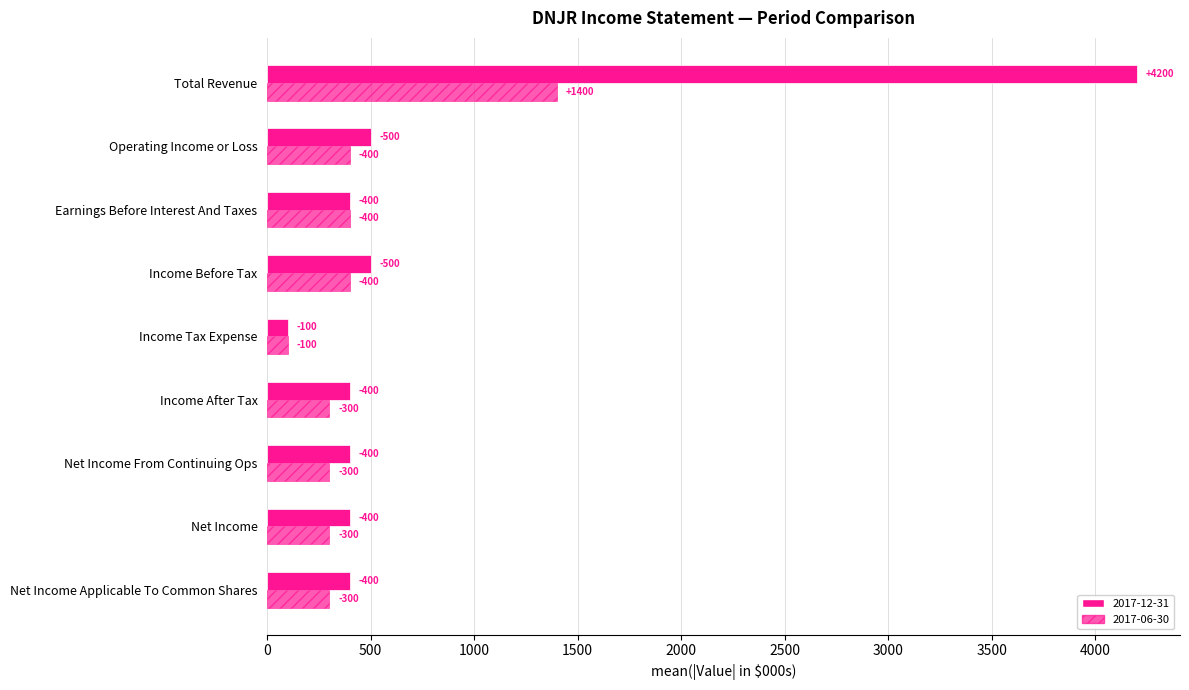

What is the difference between the maximum and second lowest values in the 2017-06-30 series?

1800